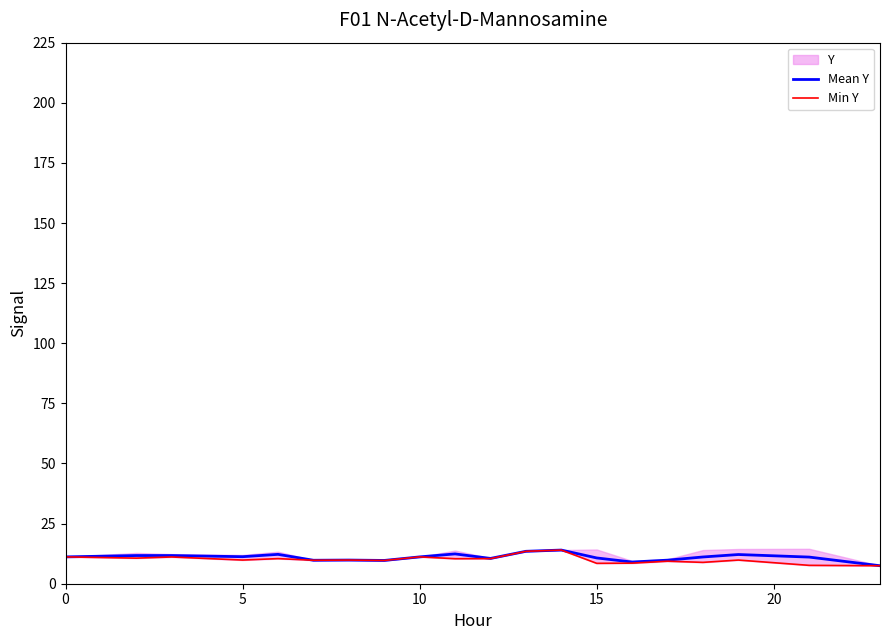

Is it true that Mean Y equals 2.9 at 17?

False